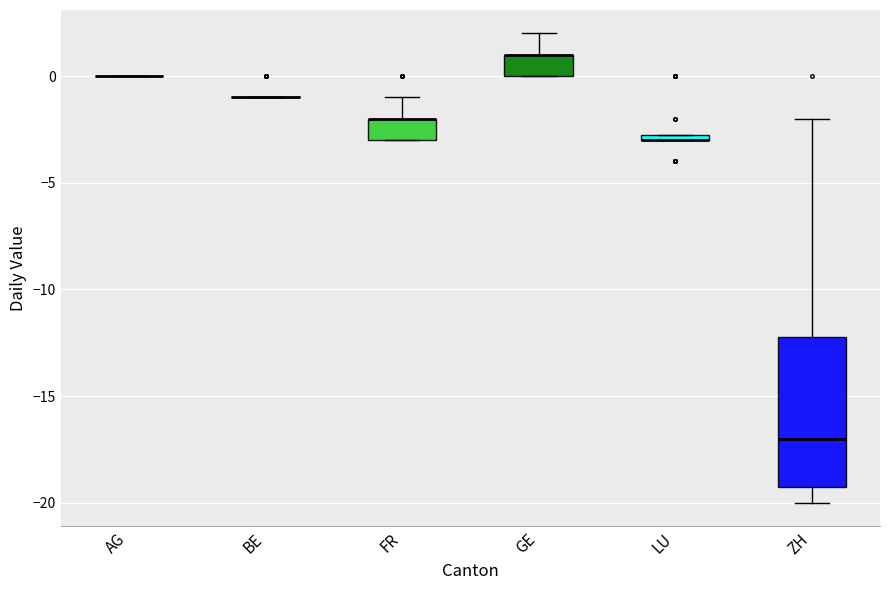

Which box is the tallest, from its lower edge to its upper edge?

ZH